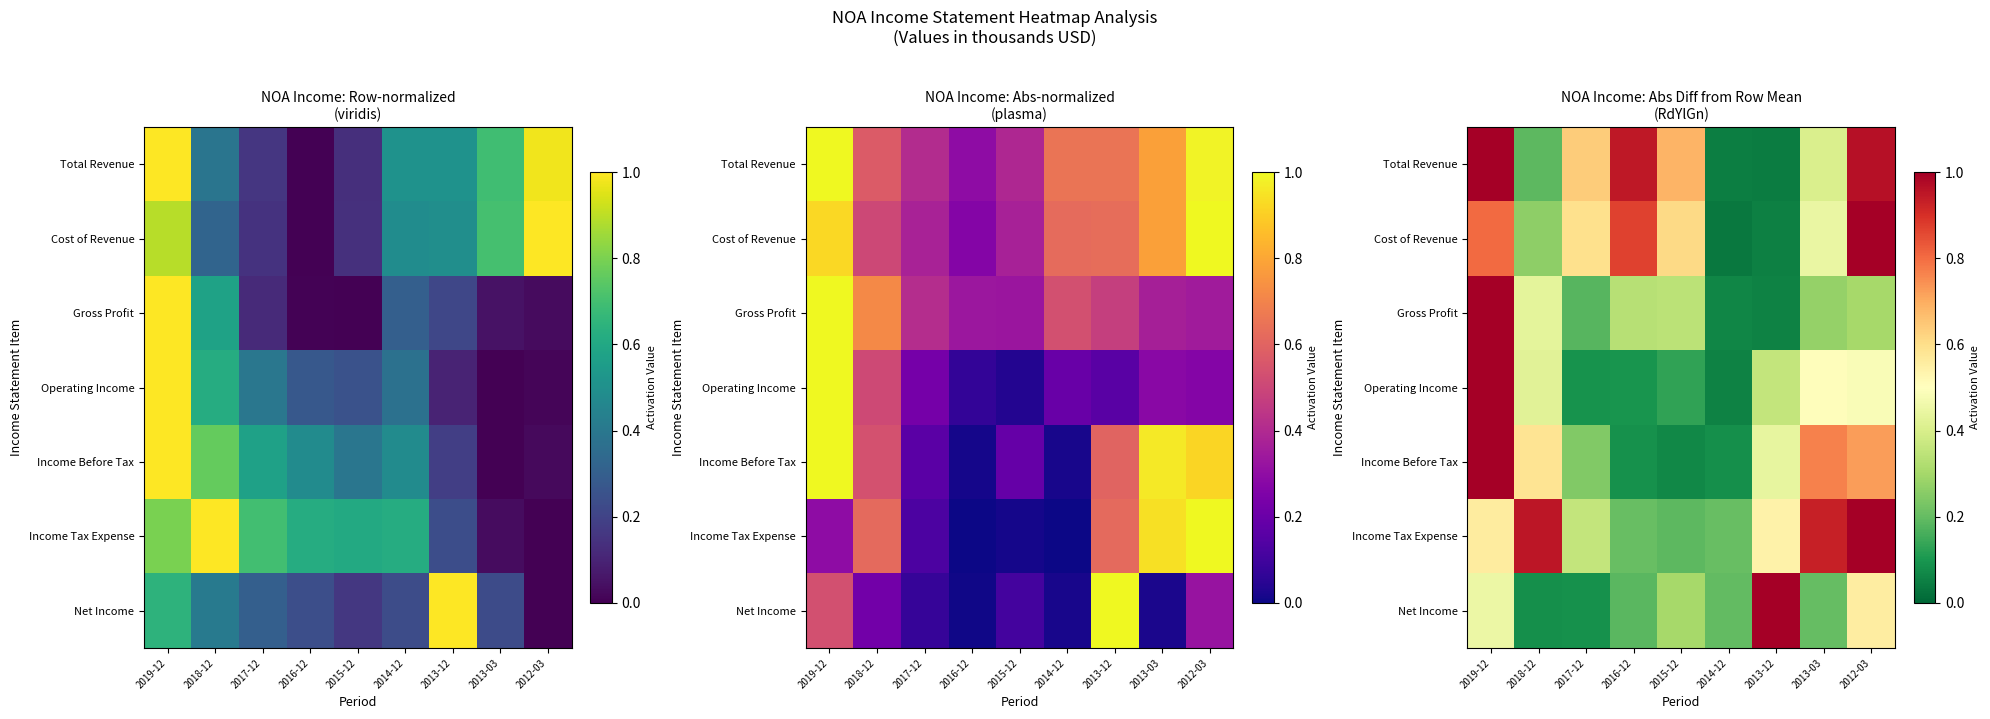

What is the difference between the highest and lowest values at 2013-12?

1.0